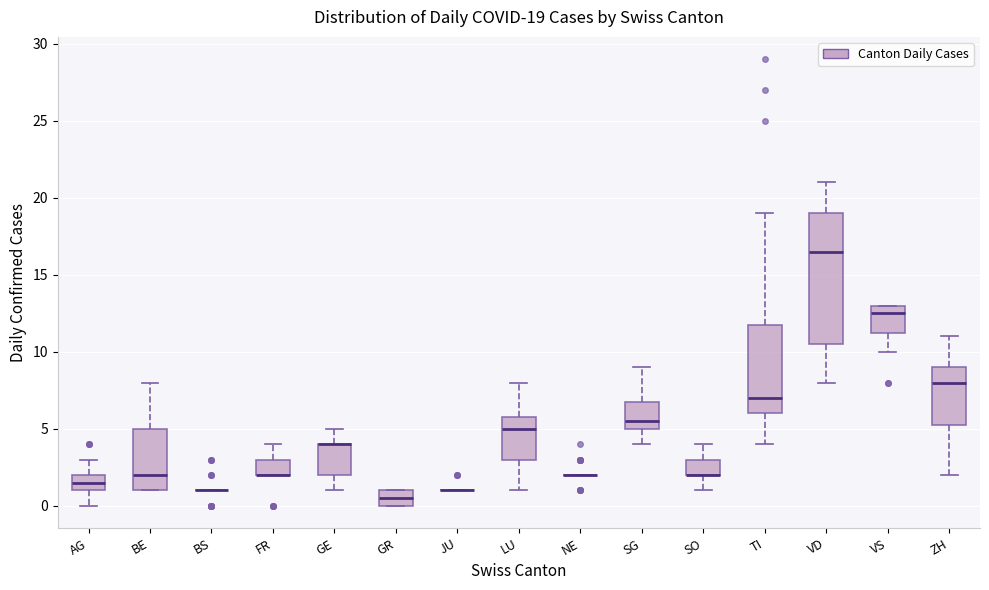

Which box is the tallest, from its lower edge to its upper edge?

VD